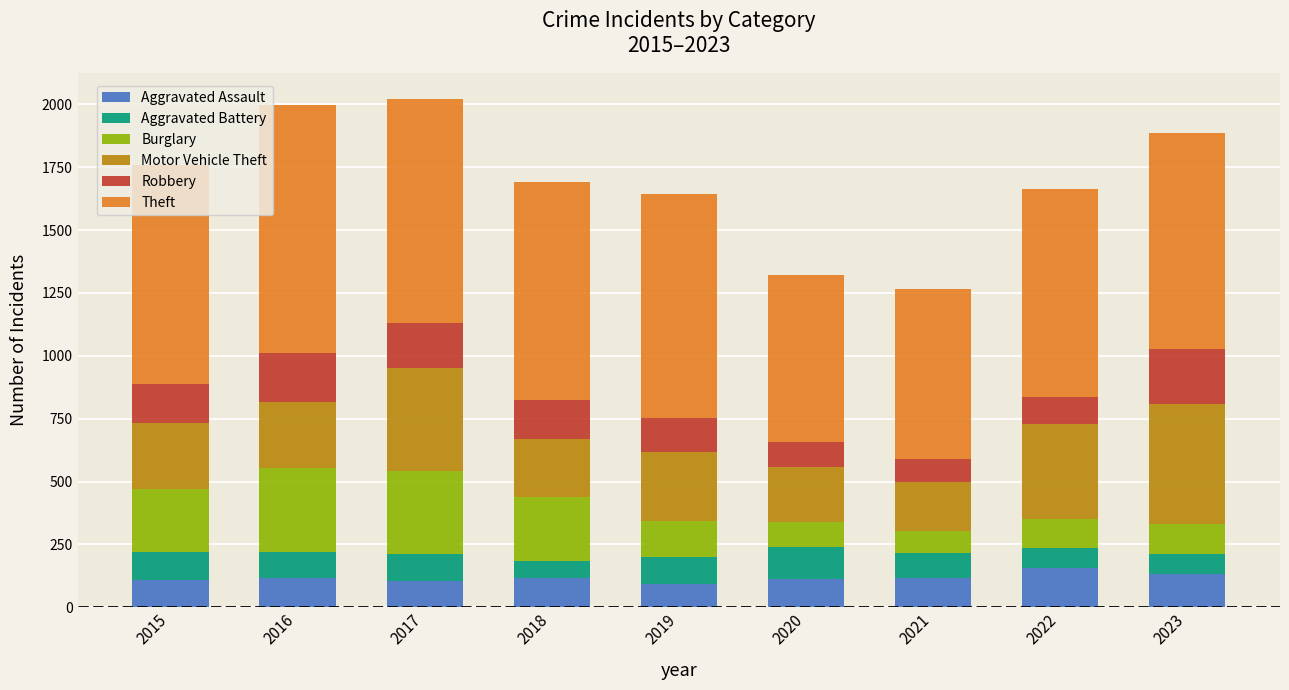

What is the difference between the maximum and second lowest values in the Aggravated Assault series?

49